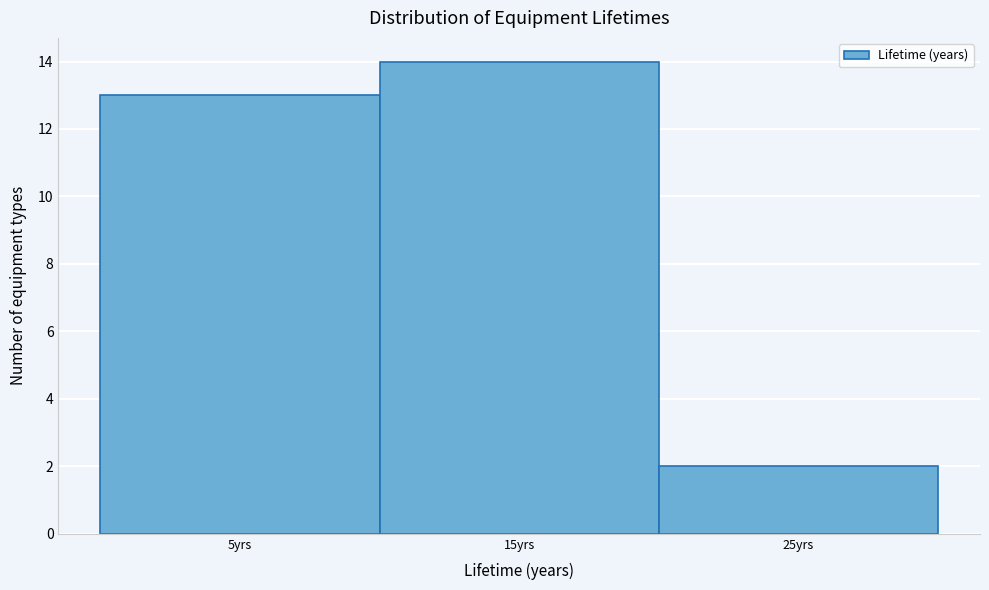

Reading right to left, extract all data points from this chart.

25yrs=2	15yrs=14	5yrs=13